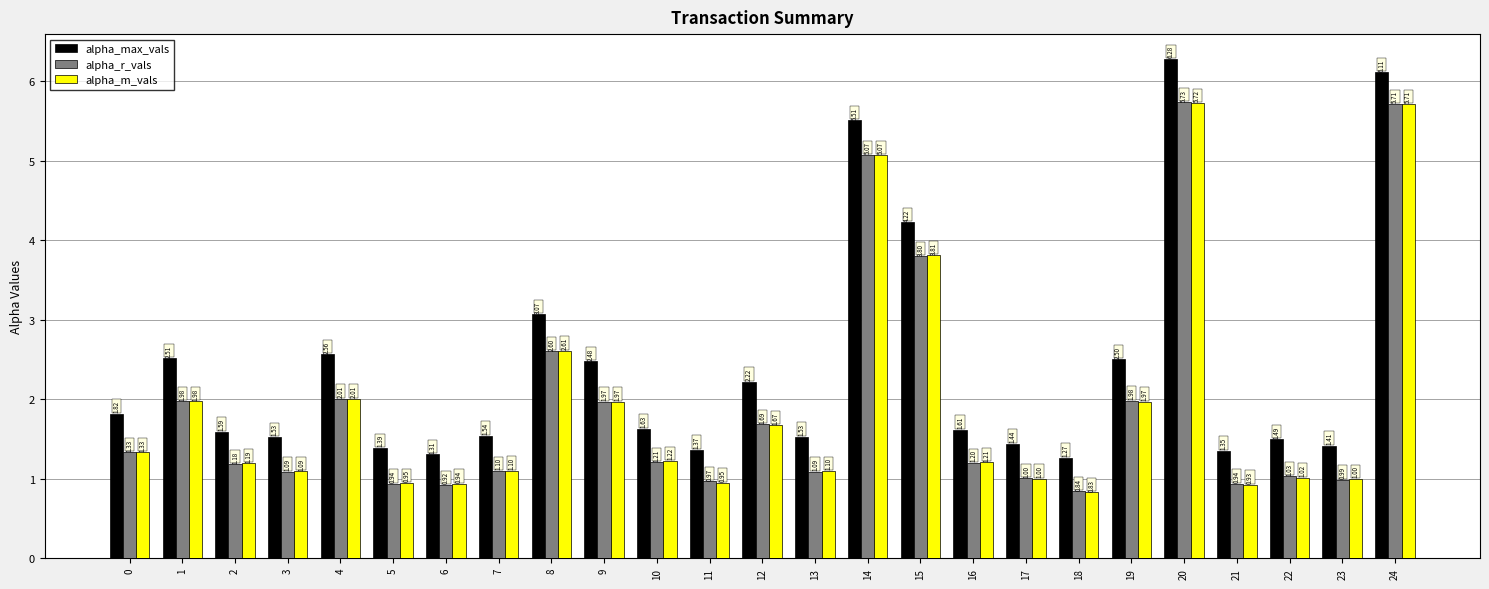

At which label does alpha_m_vals reach its peak?

20